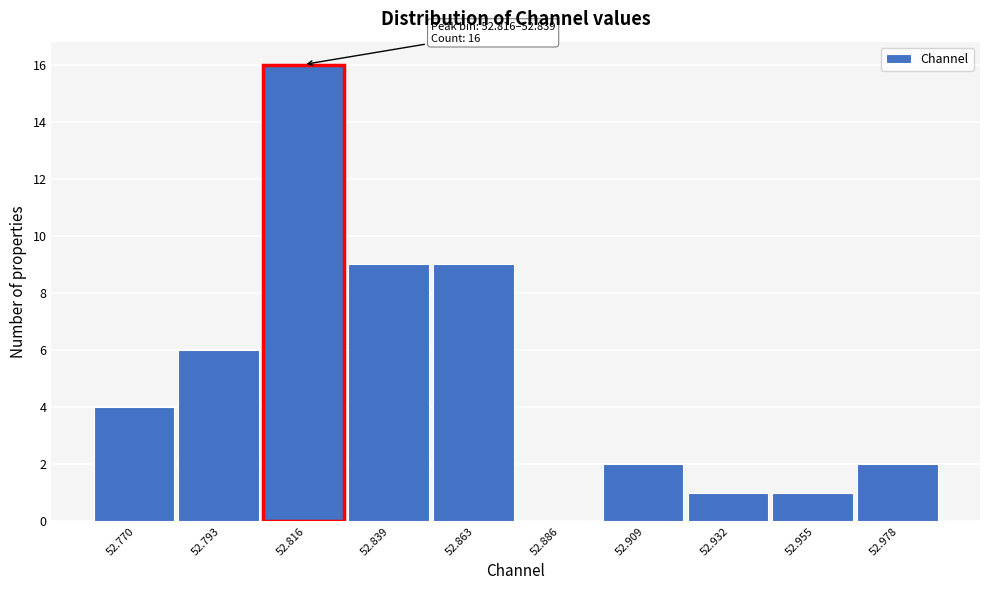

Reading right to left, list all the values displayed in this chart.

52.978=2	52.955=1	52.932=1	52.909=2	52.886=0	52.863=9	52.839=9	52.816=16	52.793=6	52.770=4